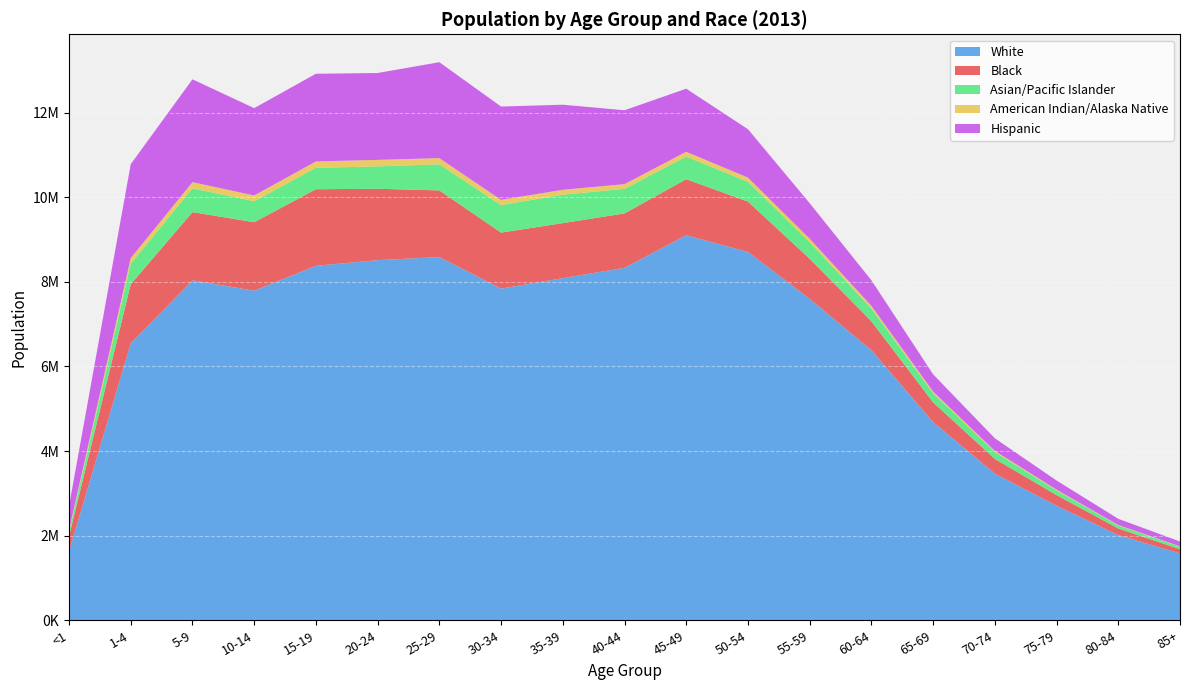

Reading right to left, what are all the values shown in this chart?

White: 1579460	2012248	2709097	3465512	4683685	6382798	7596484	8705257	9099317	8330247	8085921	7838017	8584356	8511061	8377530	7790256	8032903	6545270	1627146
Black: 99689	156706	249614	348370	465865	683335	948788	1189938	1324969	1285284	1300889	1323945	1575081	1687107	1809818	1617581	1613273	1397226	358575
Asian/Pacific Islander: 59714	71554	109644	160357	215269	302194	390485	466803	534356	581382	671531	650428	616664	529092	505656	496268	562864	483225	120047
American Indian/Alaska Native: 8843	11747	19035	28646	41579	62085	81748	100505	113679	110905	115417	123696	146813	154093	151286	135806	144928	134103	35359
Hispanic: 113948	145470	215757	298562	406328	604545	839871	1143786	1491034	1746287	2011414	2205095	2266992	2052872	2072765	2064203	2431311	2219627	559785